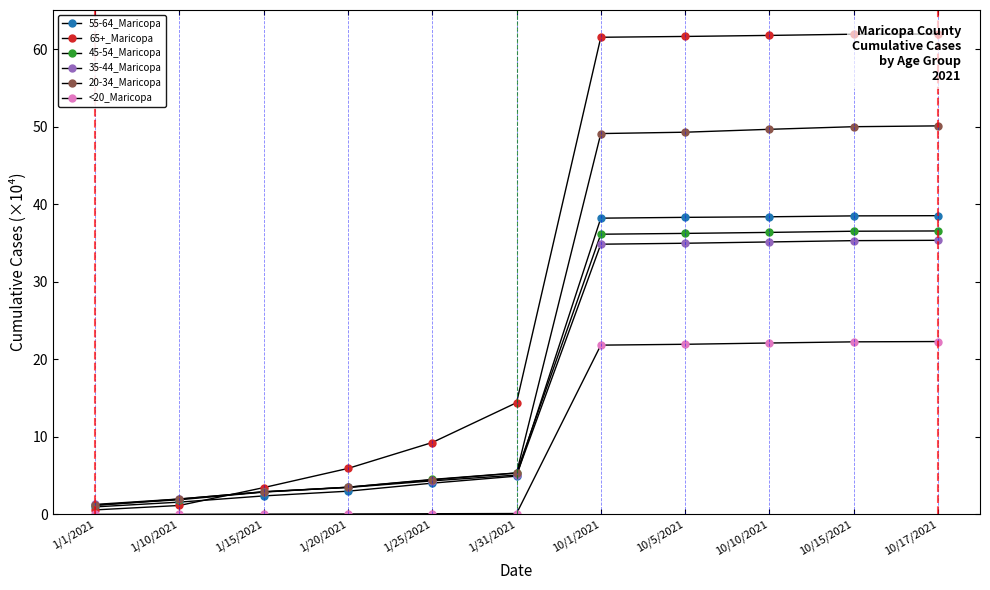

What is the total value across all series at 1/10/2021?

8.7